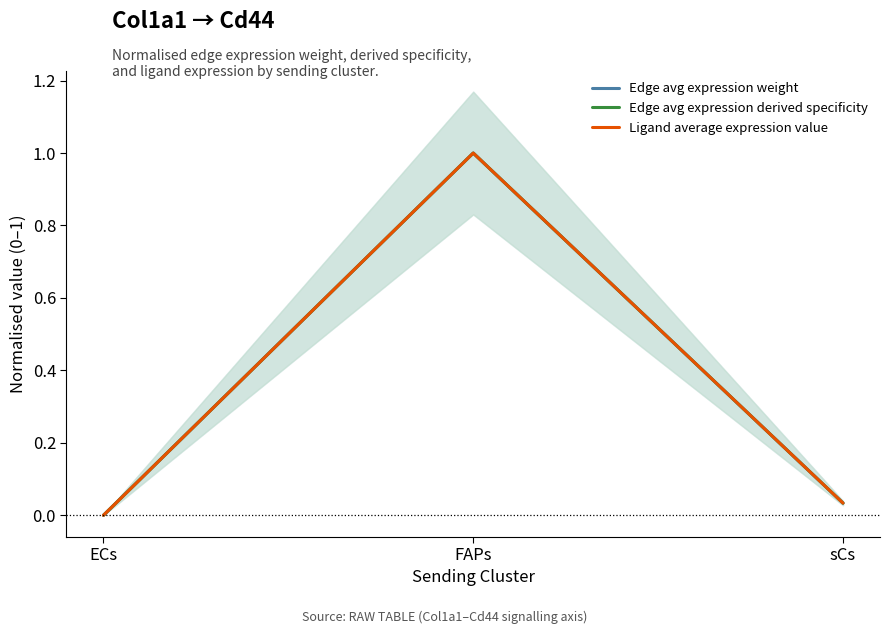

Is the value of Ligand average expression value at FAPs greater than the value of Edge avg expression derived specificity at FAPs?

No